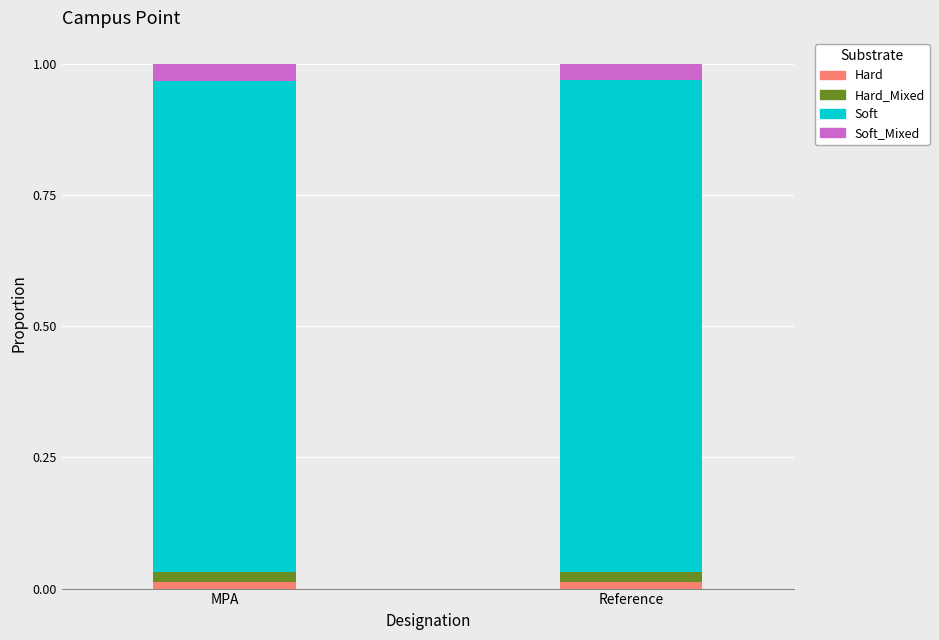

Does the chart contain any negative values?

No